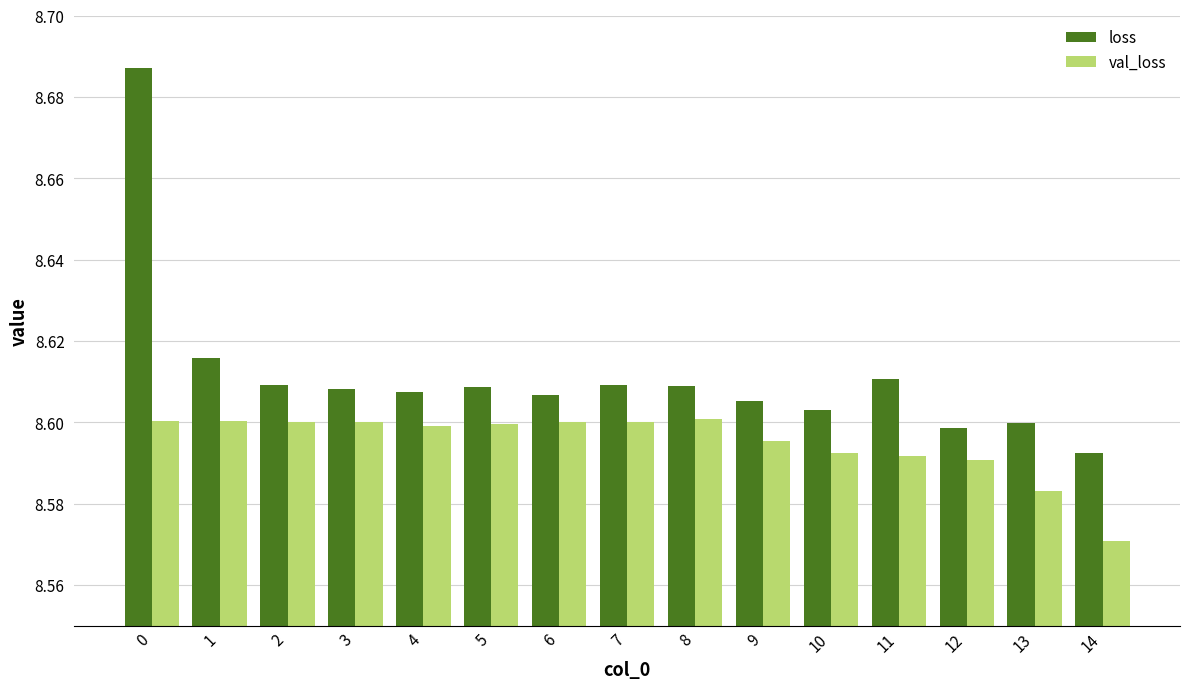

List the series in order of their peak value, lowest first.

val_loss, loss